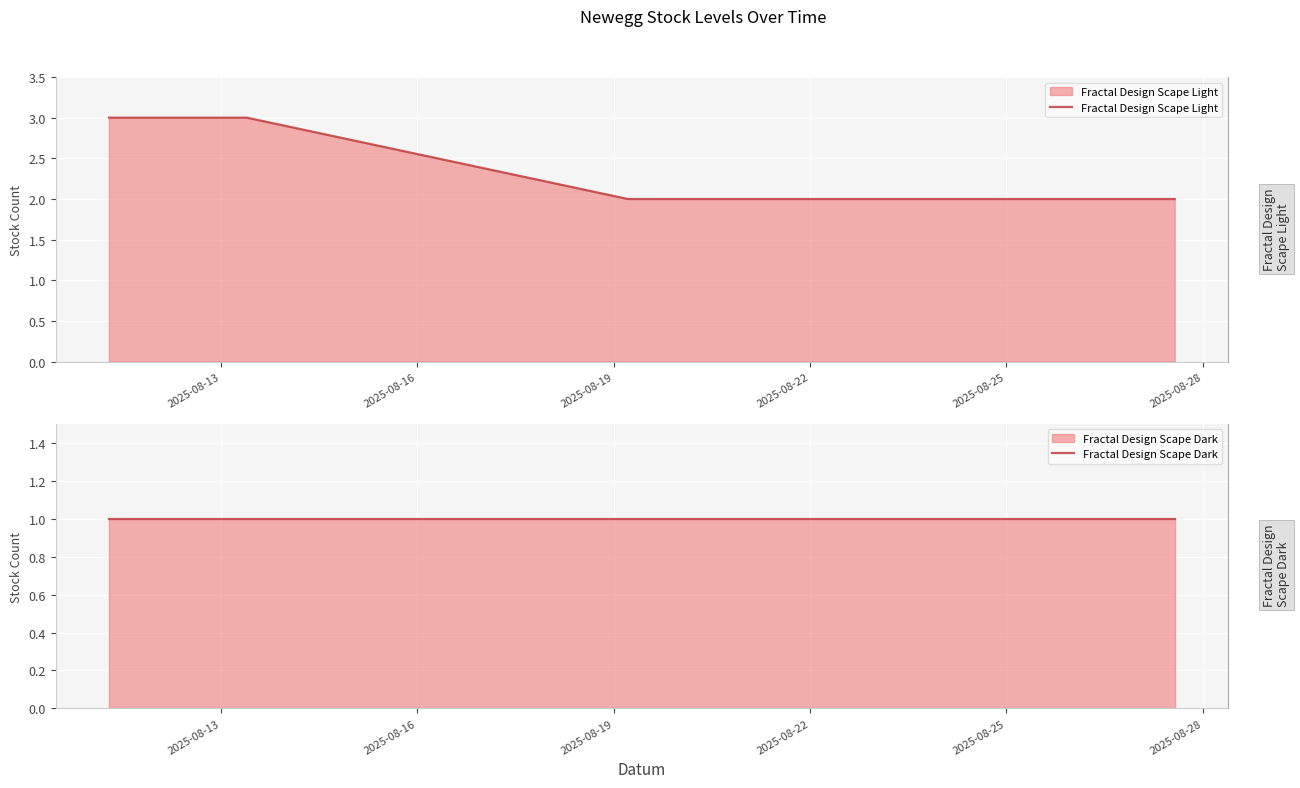

What is the smallest value displayed?

1